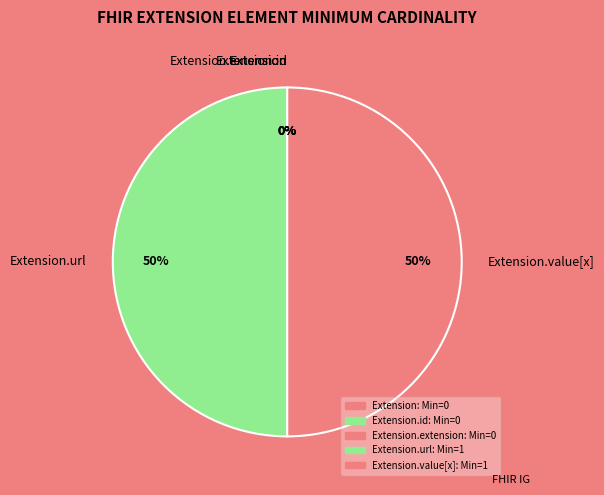

Which has a higher value, Extension.extension or Extension.url?

Extension.url